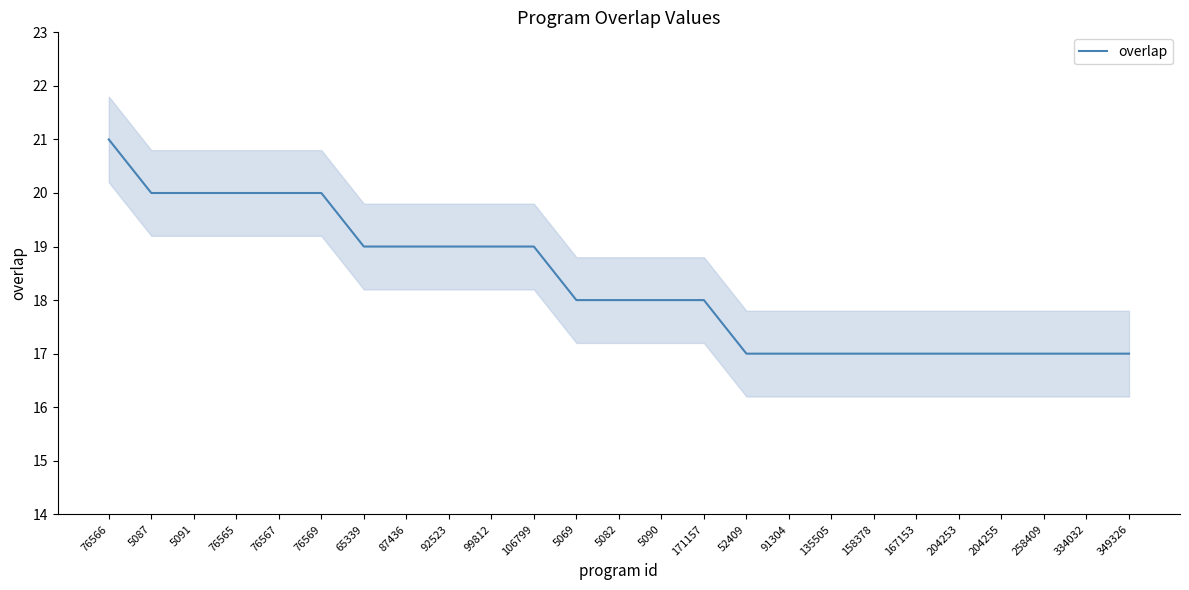

True or false: the data shows 7 at 204255.

False